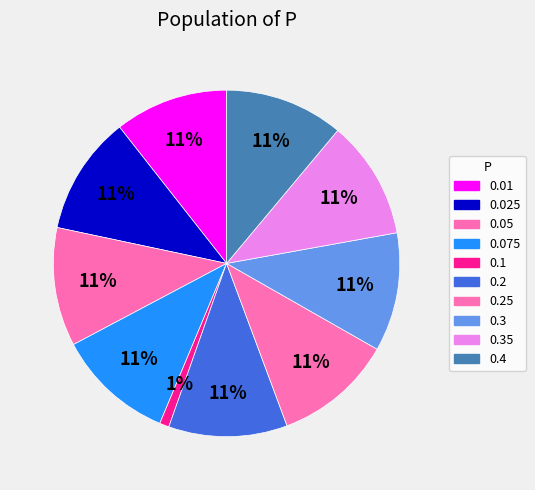

Is it true that 0.35 is 11% of the pie?

True